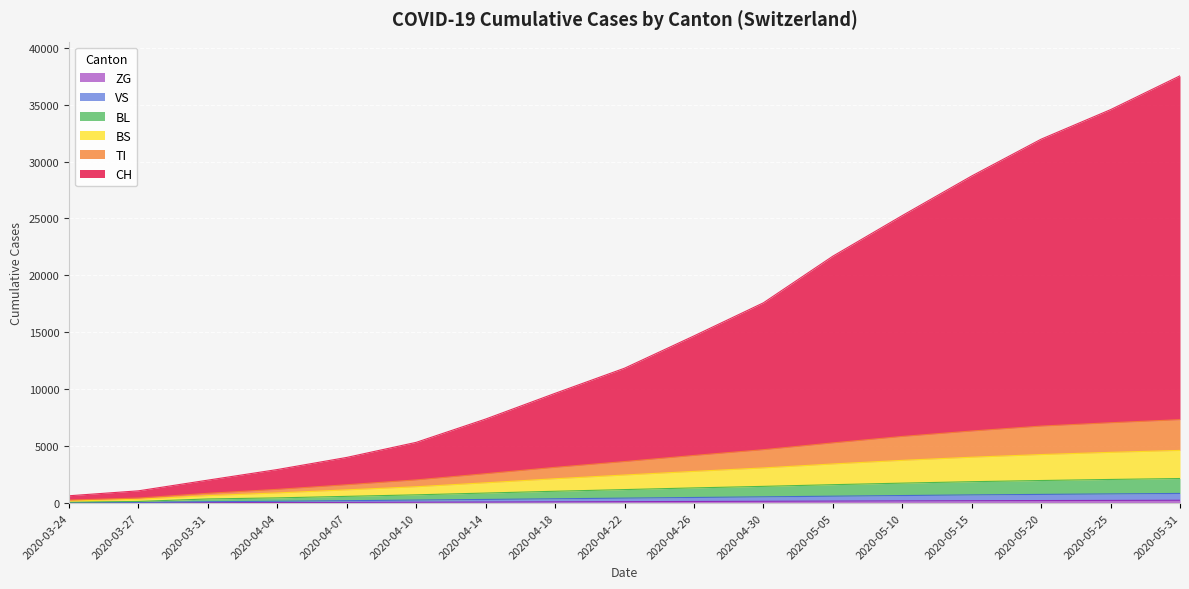

True or false: CH has more than 1 interior local peaks.

False